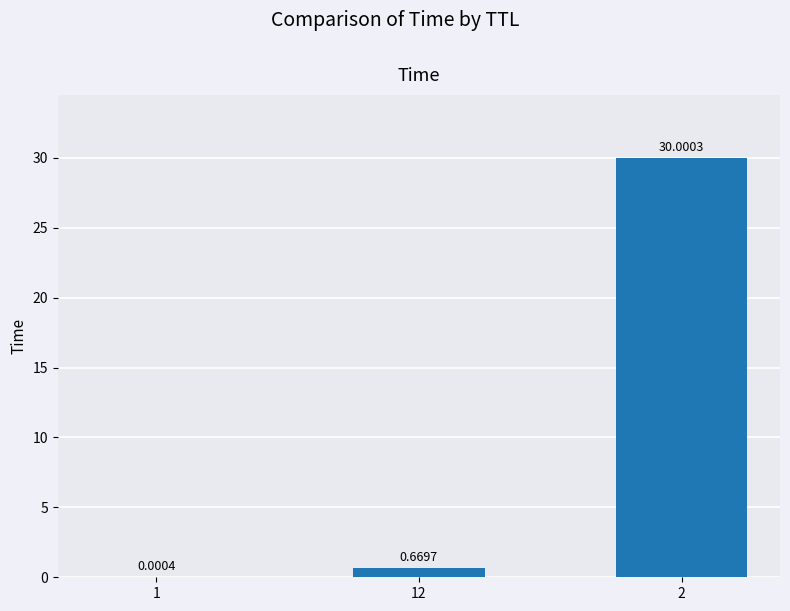

Are the bars grouped side by side (vs. stacked)?

No